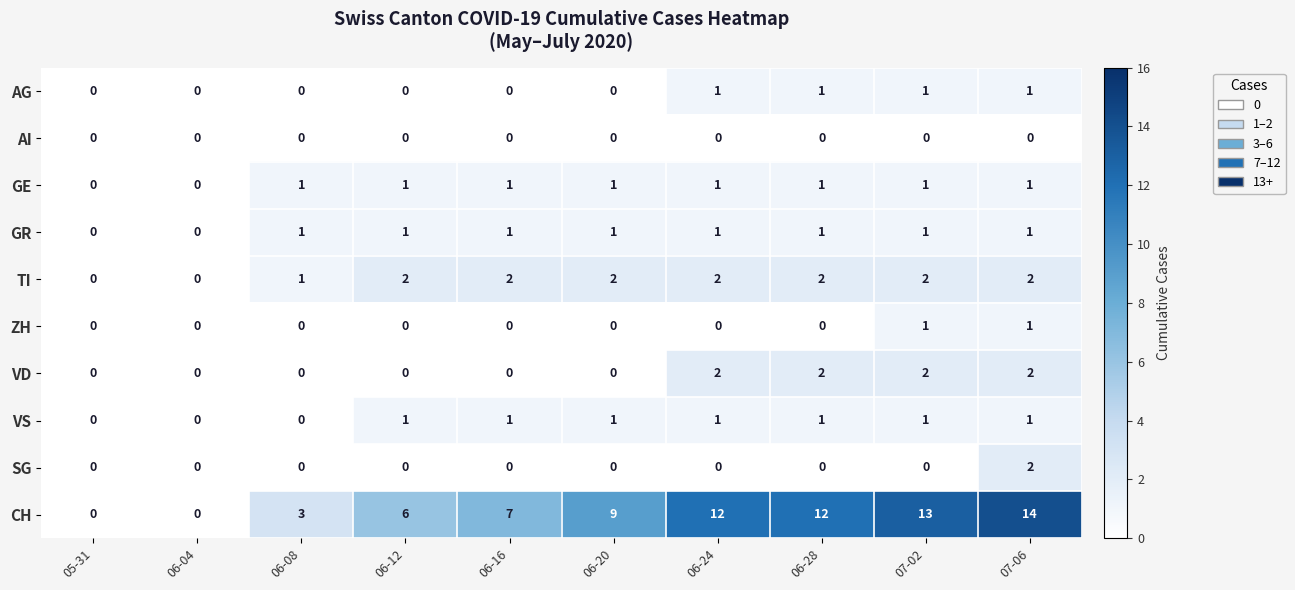

What is the difference between the CH values at 06-04 and 06-08?

3